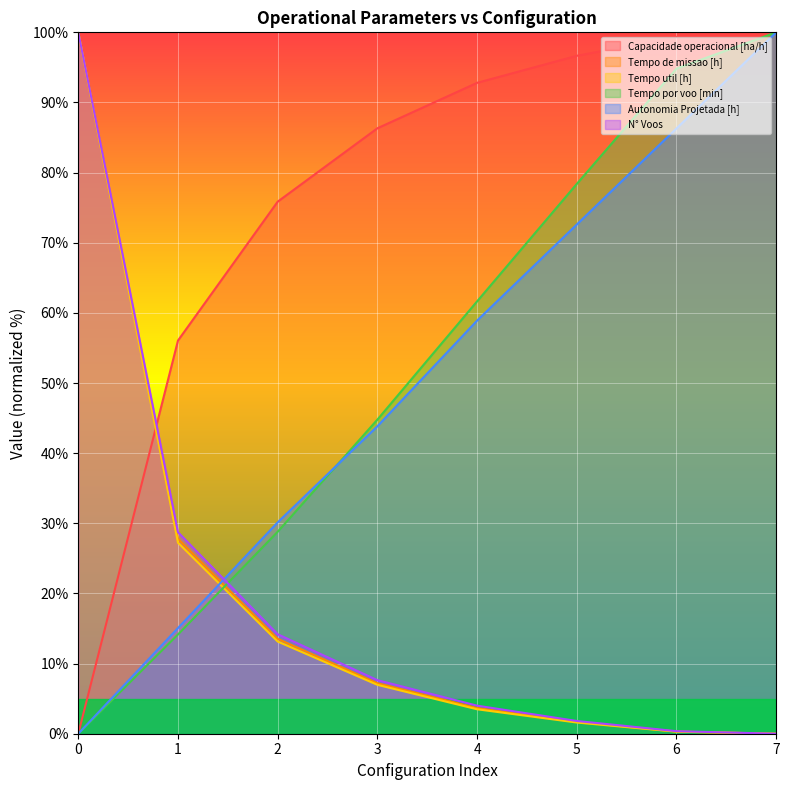

Reading left to right, extract all data points from this chart.

Capacidade operacional [ha/h]: 0.0	56.1	75.9	86.3	92.8	96.7	99.3	100.0
Tempo de missao [h]: 100.0	27.8	13.5	7.2	3.7	1.7	0.3	0.0
Tempo util [h]: 100.0	27.2	13.1	7.0	3.5	1.6	0.3	0.0
Tempo por voo [min]: 0.0	14.1	28.8	44.8	61.6	78.4	94.8	100.0
Autonomia Projetada [h]: 0.0	15.1	30.1	43.8	58.9	72.6	86.3	100.0
N° Voos: 100.0	28.7	14.2	7.6	4.0	1.8	0.4	0.0